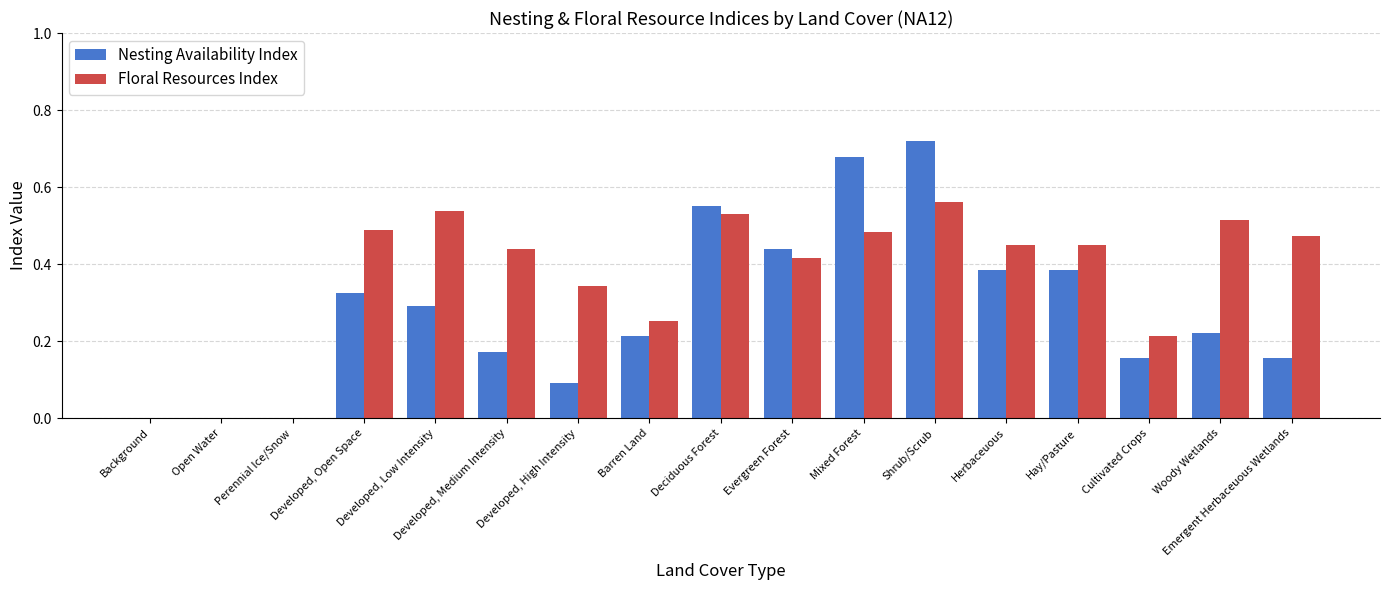

Between Mixed Forest and Woody Wetlands, which series saw the biggest shift?

Nesting Availability Index